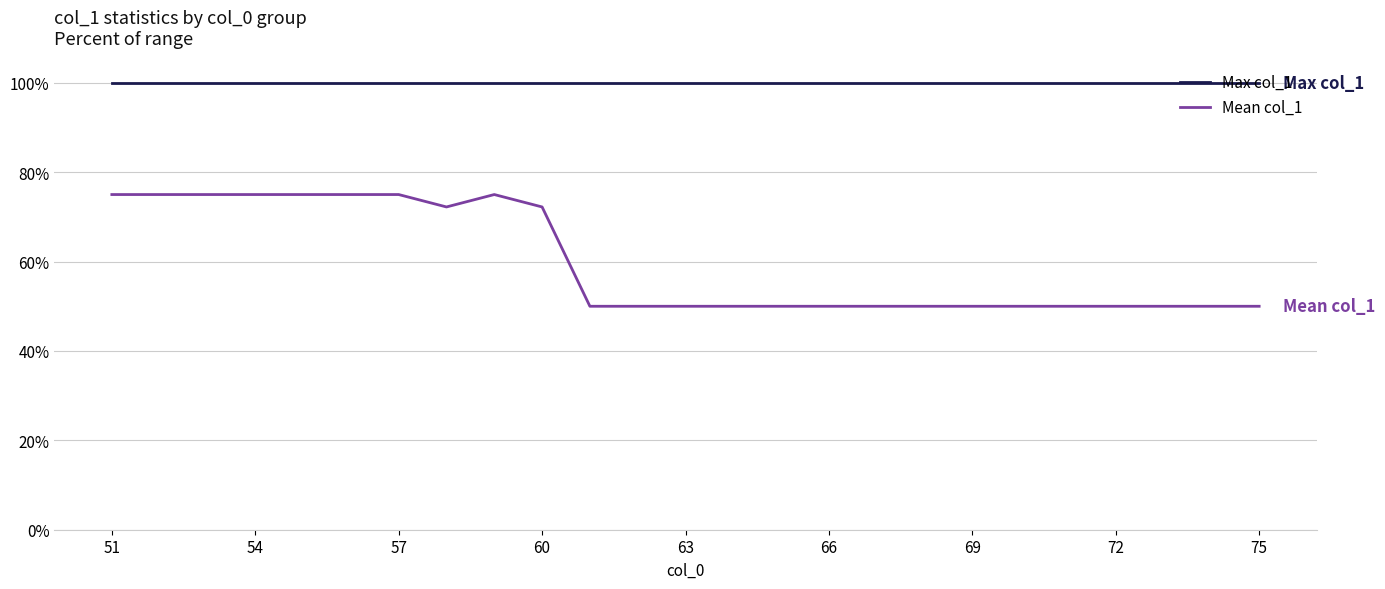

True or false: Mean col_1 and Max col_1 cross at least once.

False